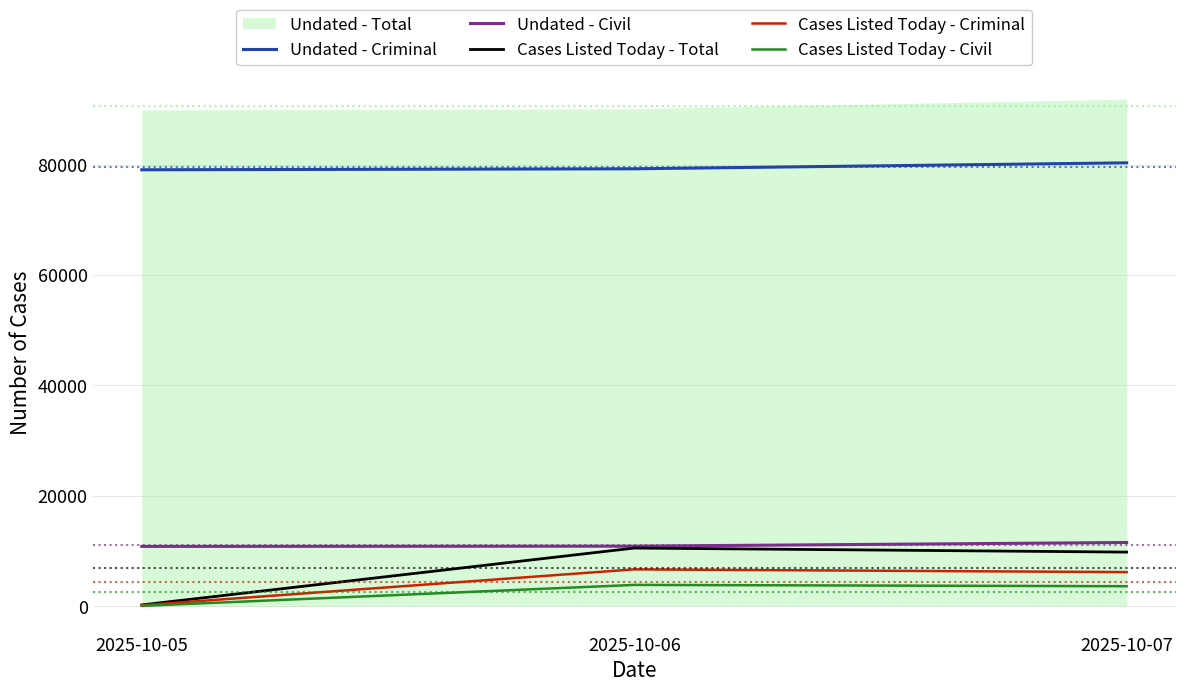

Where does the Undated - Criminal series first go above 79223?

2025-10-07